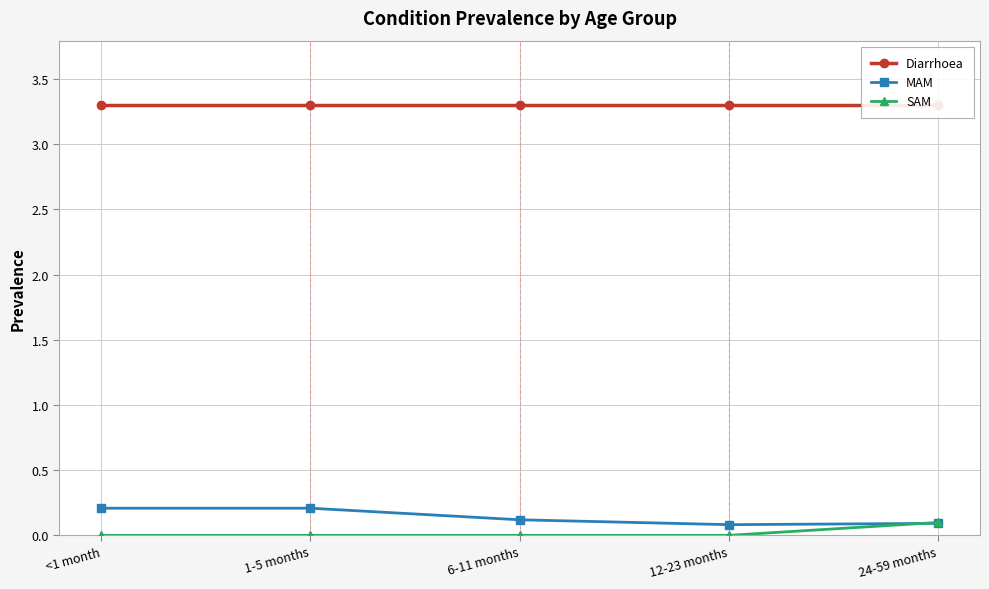

Is it true that MAM equals 0.1 at 24-59 months?

True